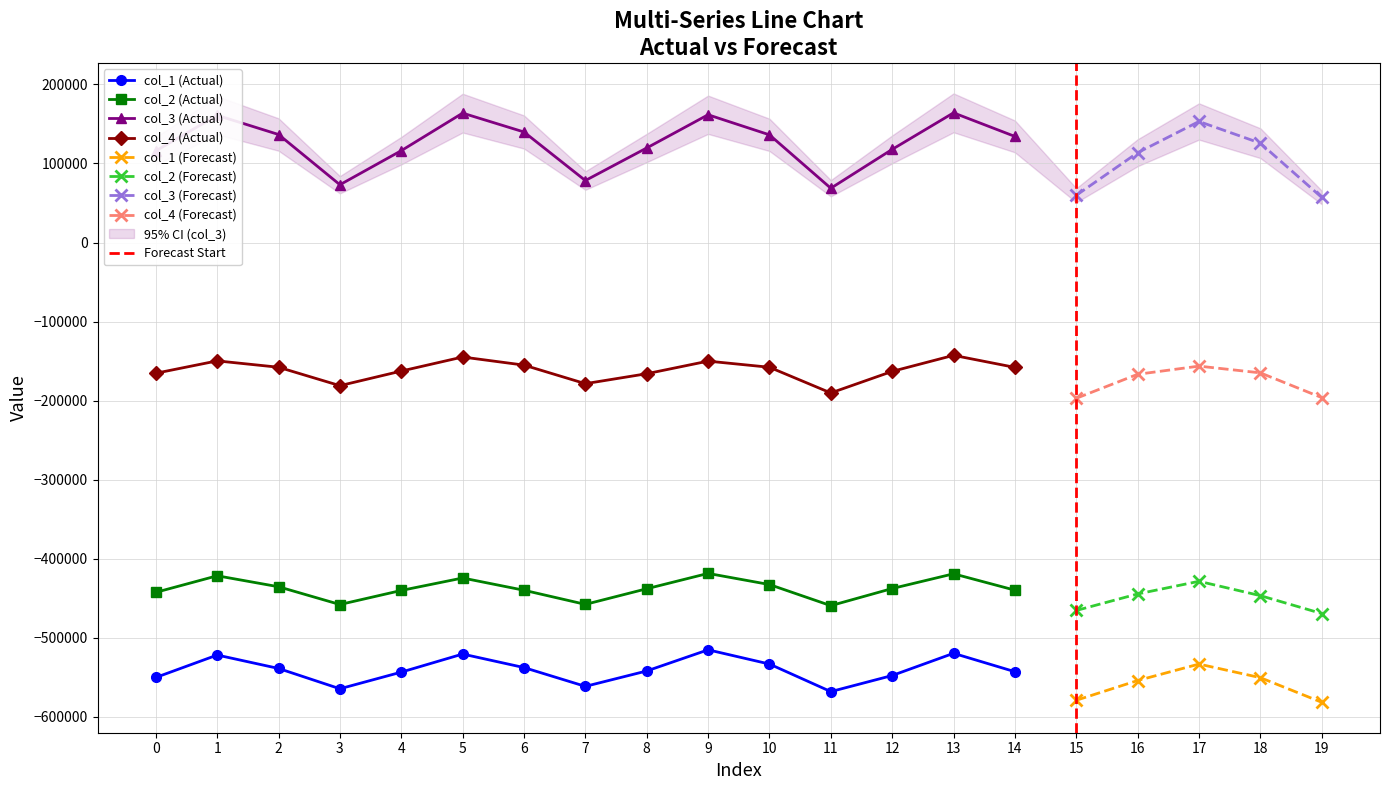

Which series changed the most between 16 and 18?

col_3